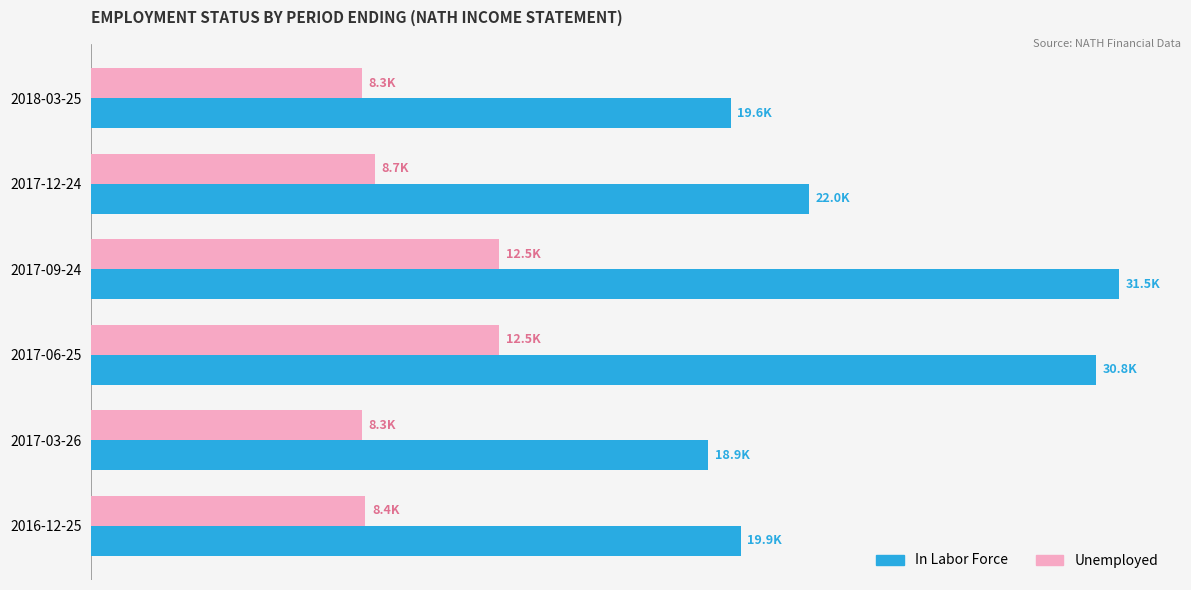

What is the value of the Unemployed bar at the 2nd from the left?

8700